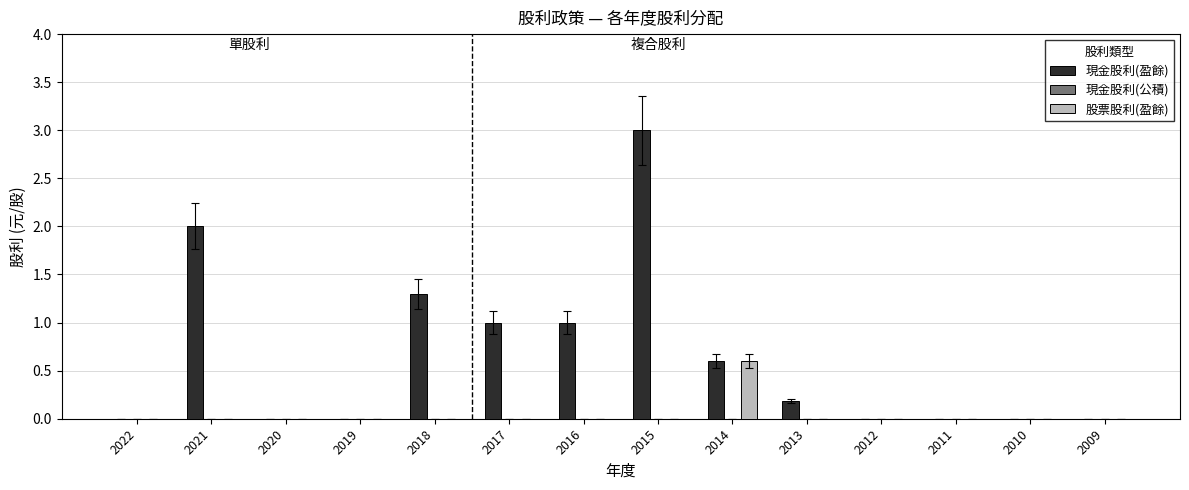

What is the highest value of the 現金股利(盈餘) series?

3.0